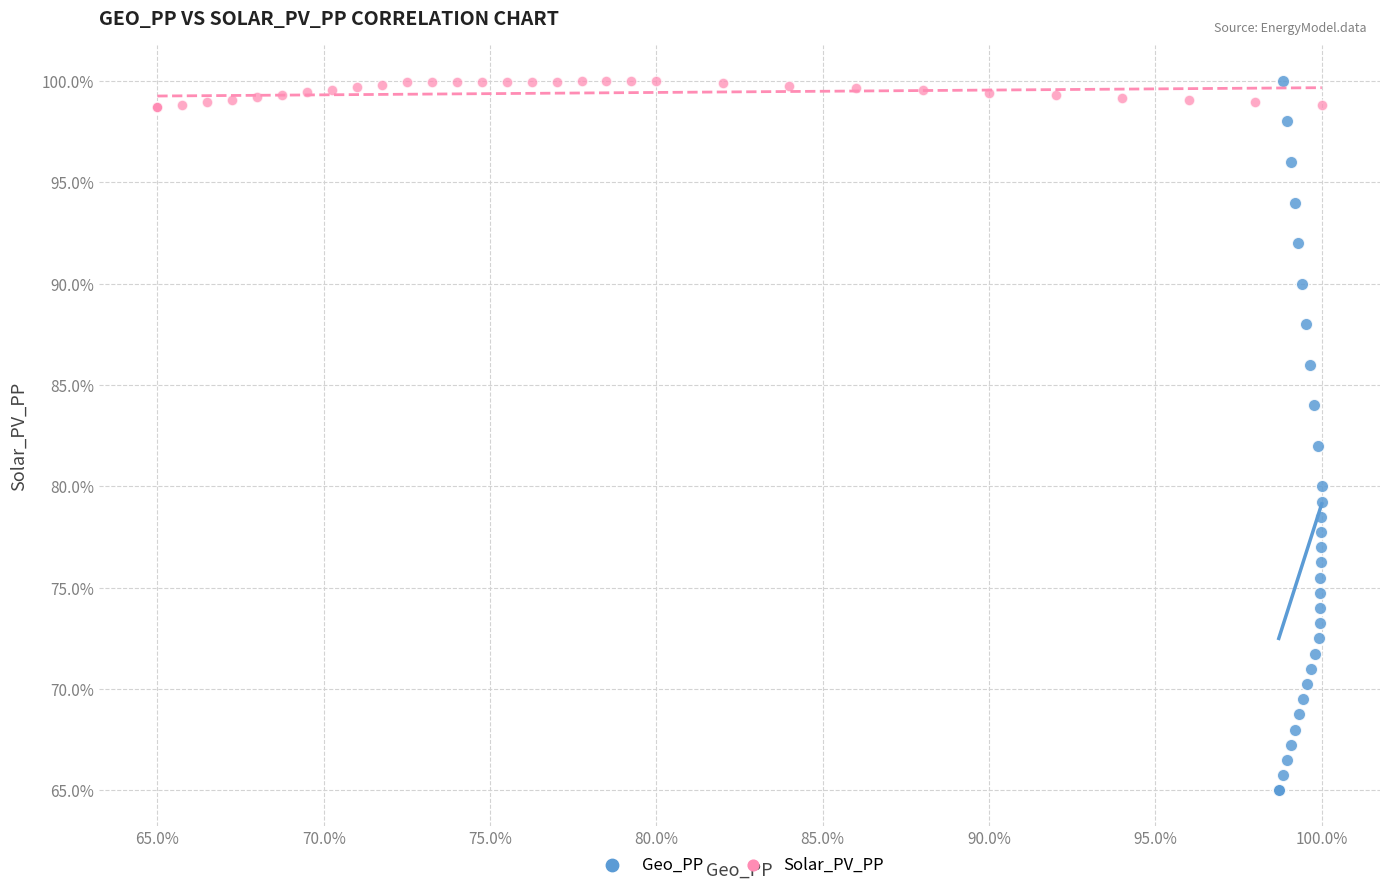

Which series has the largest Y range (max minus min)?

Geo_PP